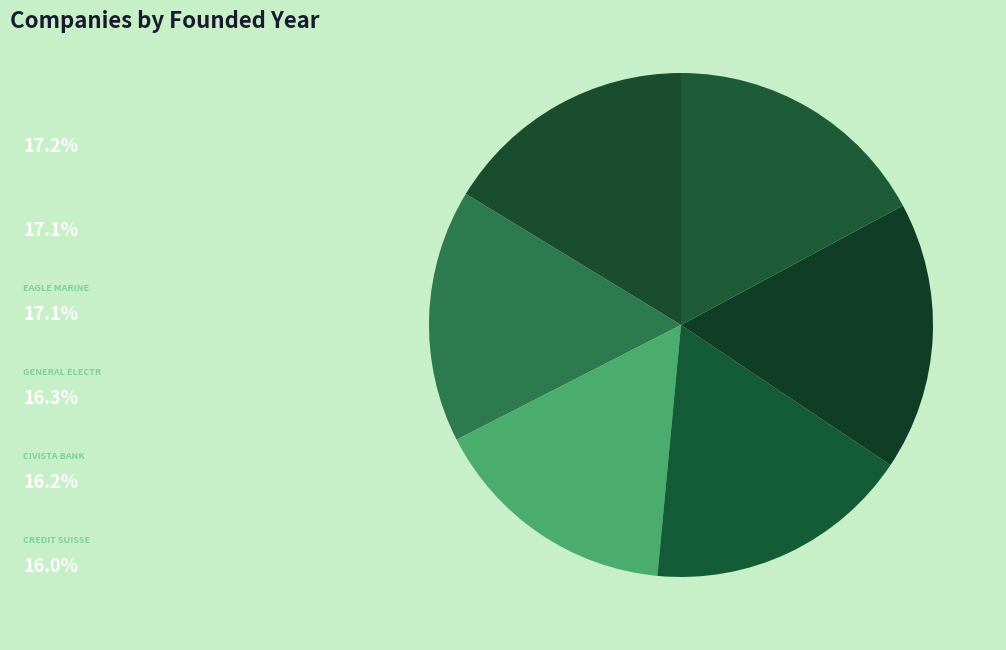

Rank the categories by value from highest to lowest.

WorkSmart Contracts, Intermarine, Eagle Marine, General Electric, Civista Bank, Credit Suisse